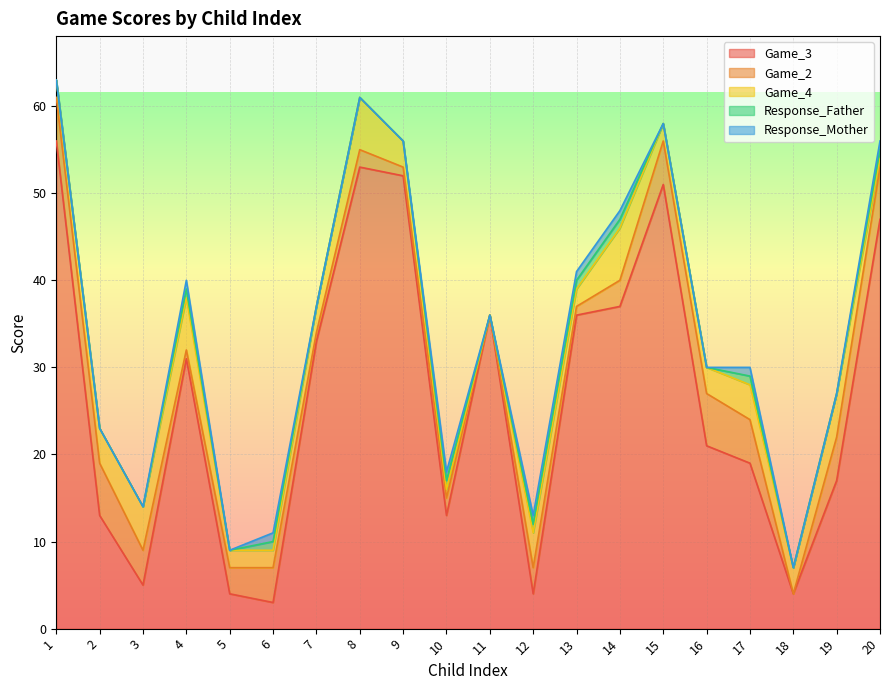

True or false: Game_3 has a value of 37 at 14.

True